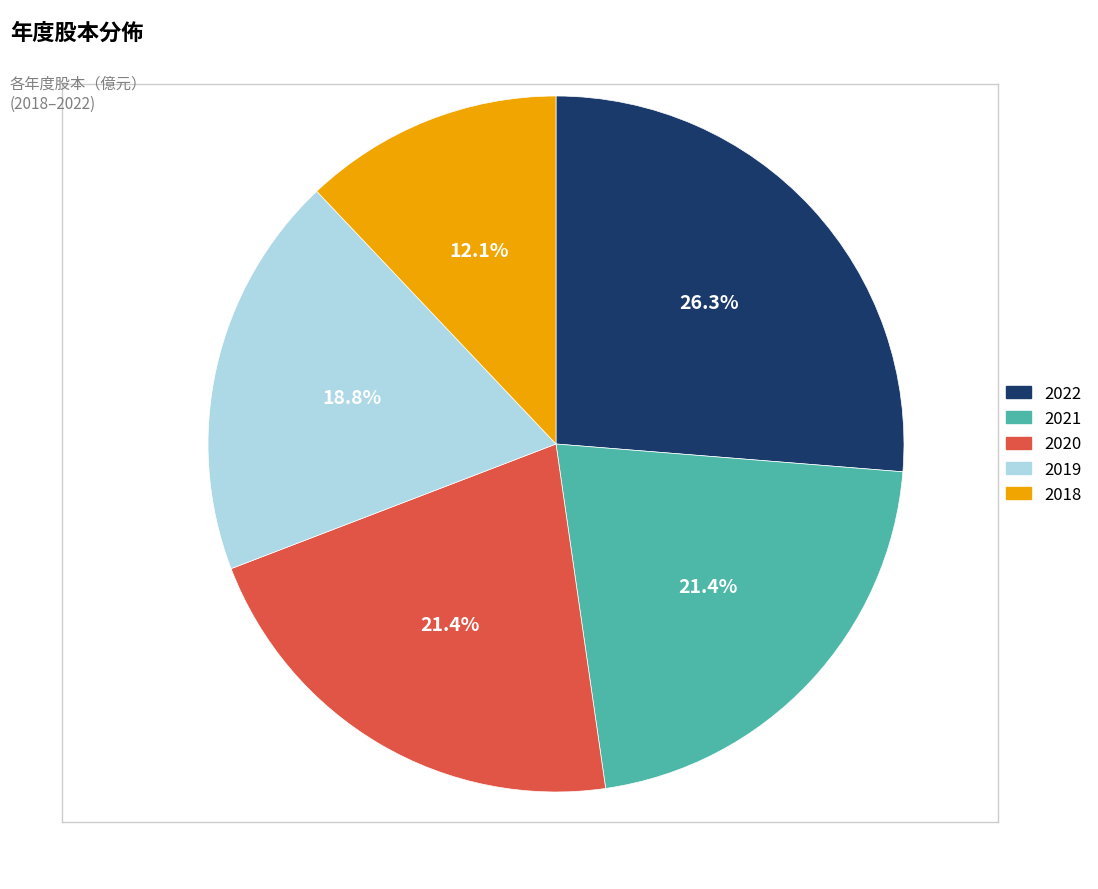

To the nearest percent, what percentage of the pie is 2018?

12%